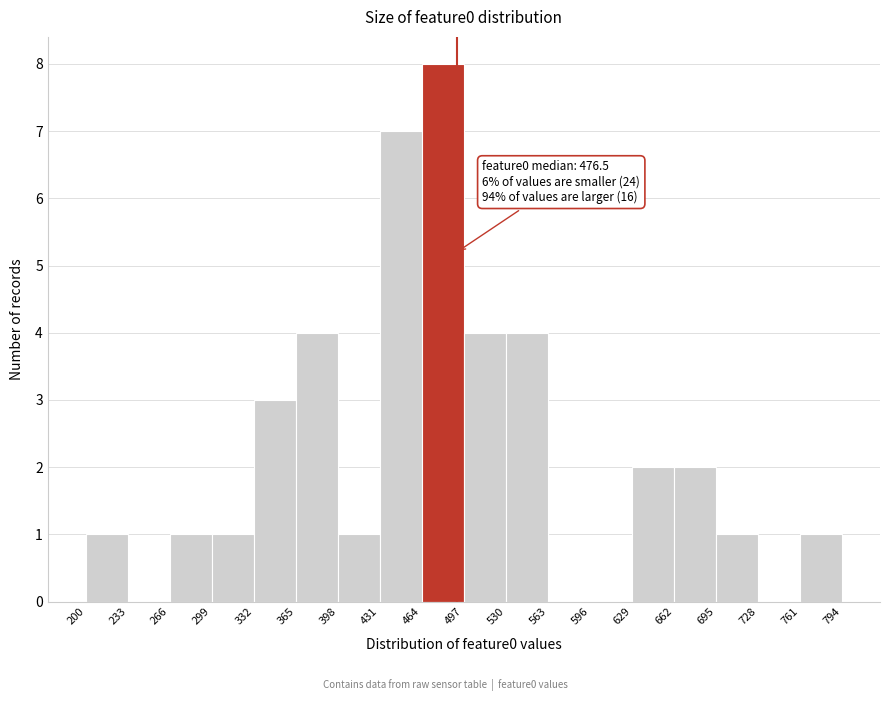

Over which range of the x-axis is the bar tallest?

464 to 497